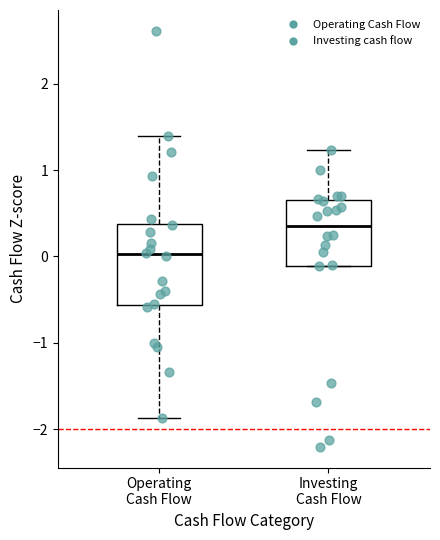

Where is the upper edge of the box for Investing Cash Flow on the y-axis? The values are not printed on the chart, so give them approximately, as read against the axis.

0.6